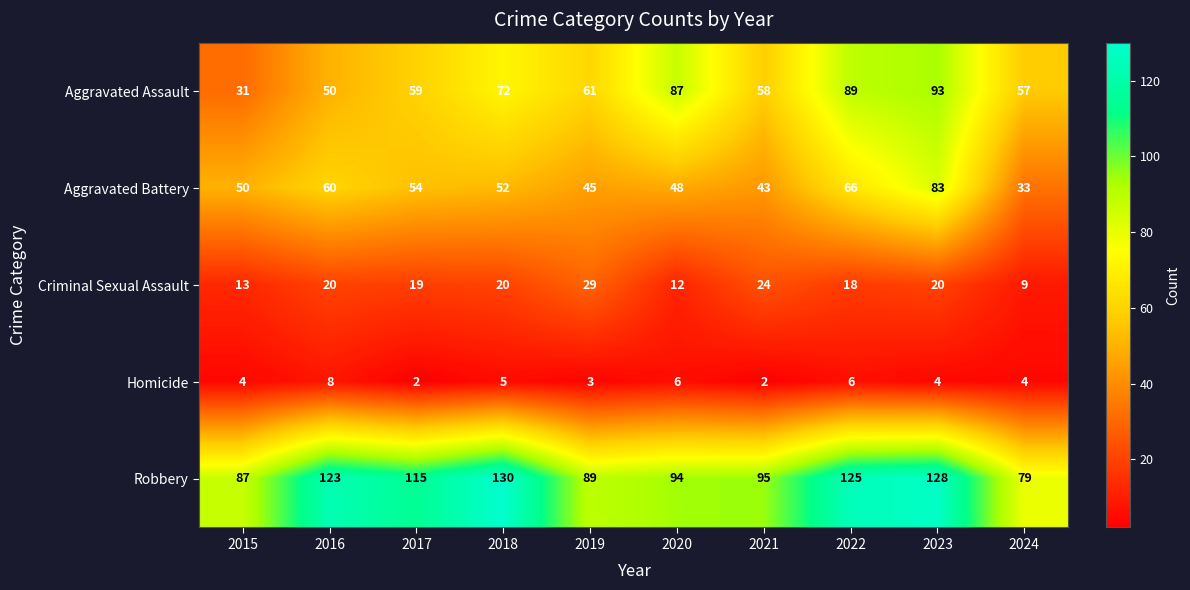

At which category is the sum across all series the highest?

2023